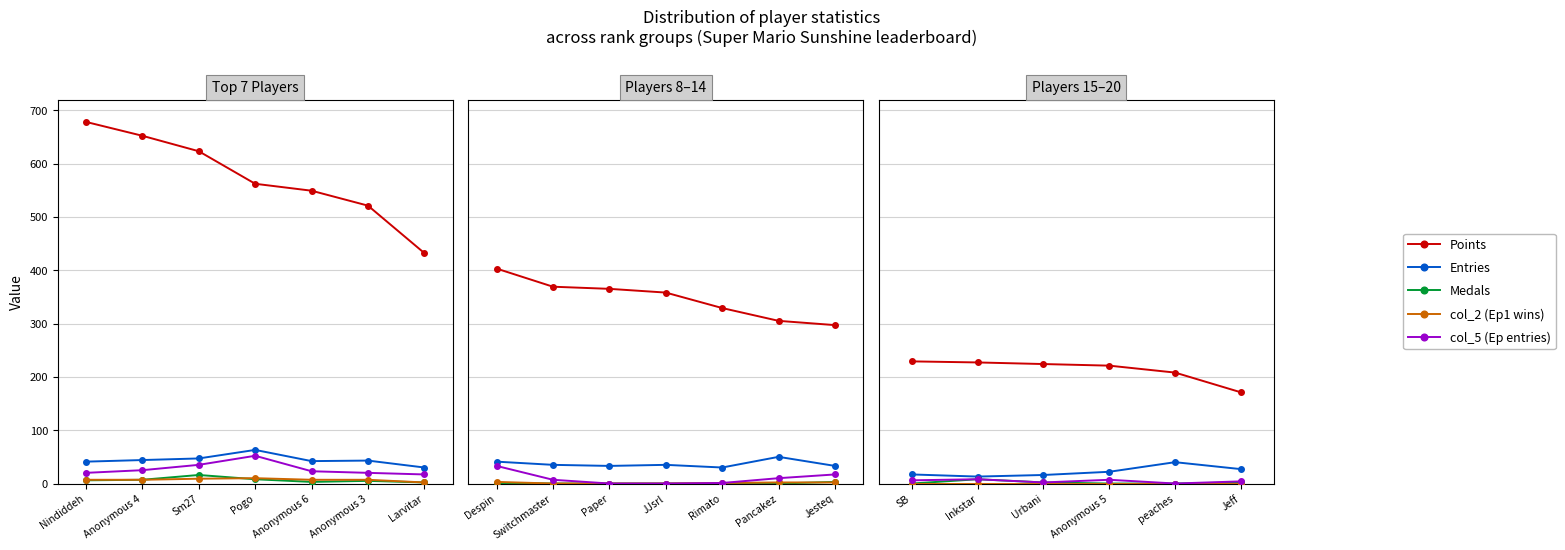

True or false: col_5 (Ep entries) and Entries intersect in this chart.

False